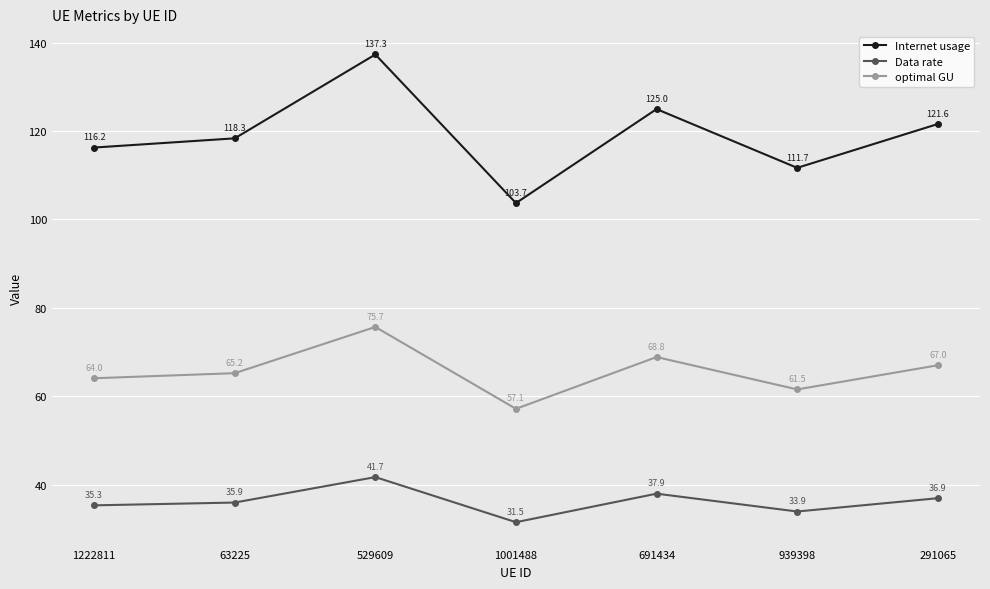

Which series has the widest spread of values?

Internet usage